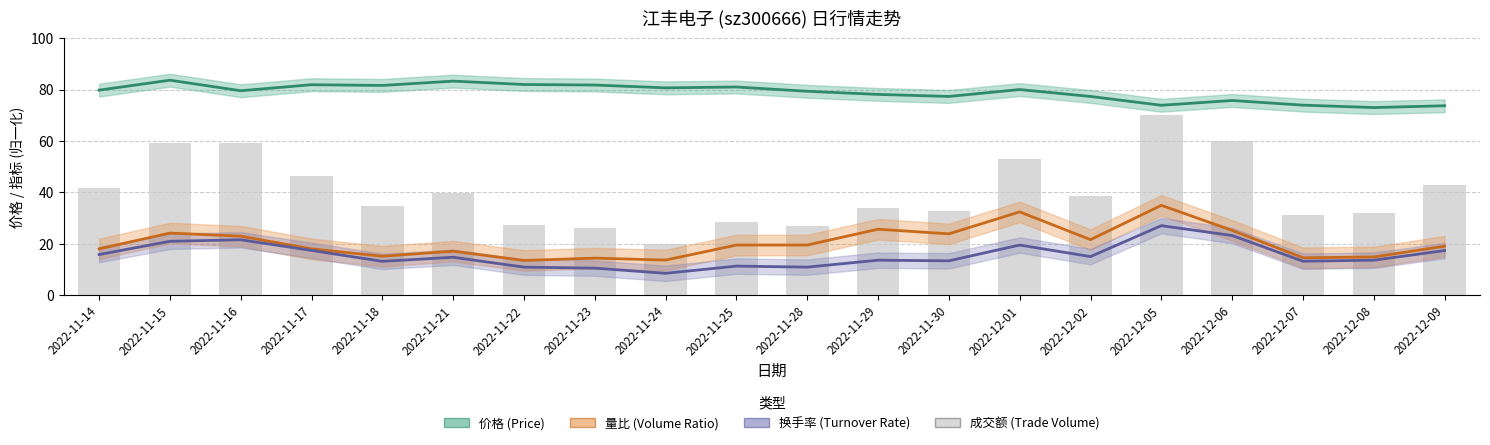

At which label is 价格 (Price) closest to 78?

2022-11-29